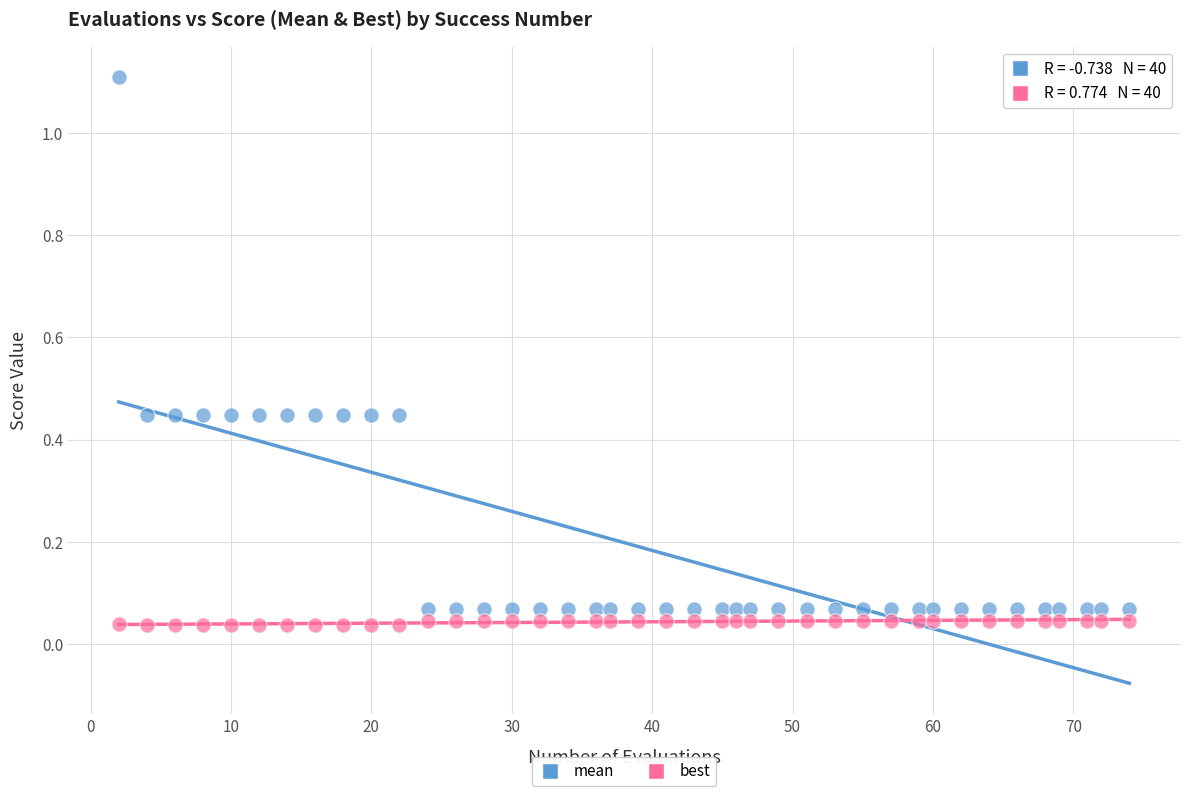

Which series has the widest spread of Y values?

mean